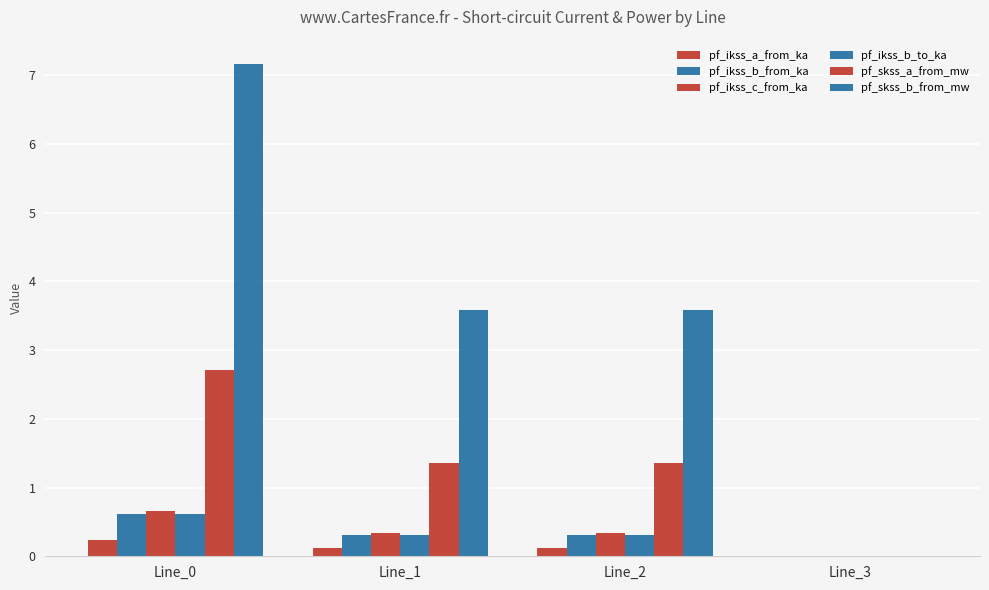

Does the chart contain stacked bars?

No